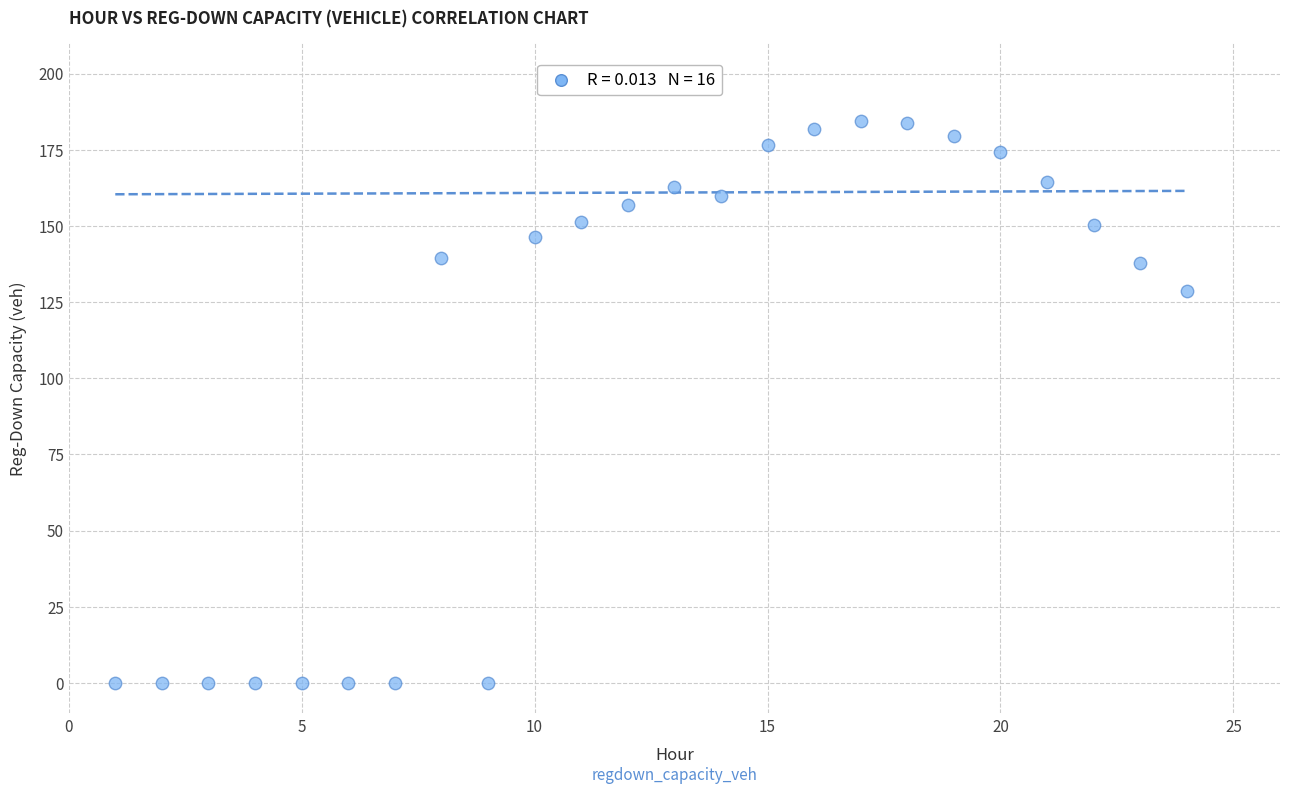

What is the range of Y values (max minus min)?

184.5